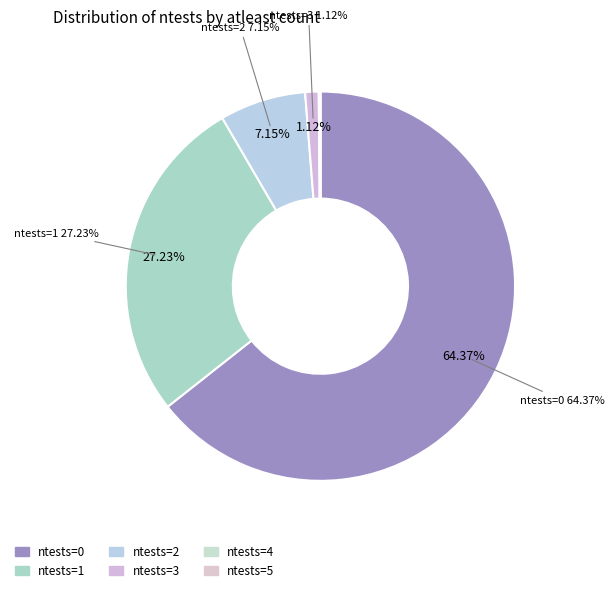

To the nearest percent, what is the difference between the 0 and 2 slice percentages?

57%